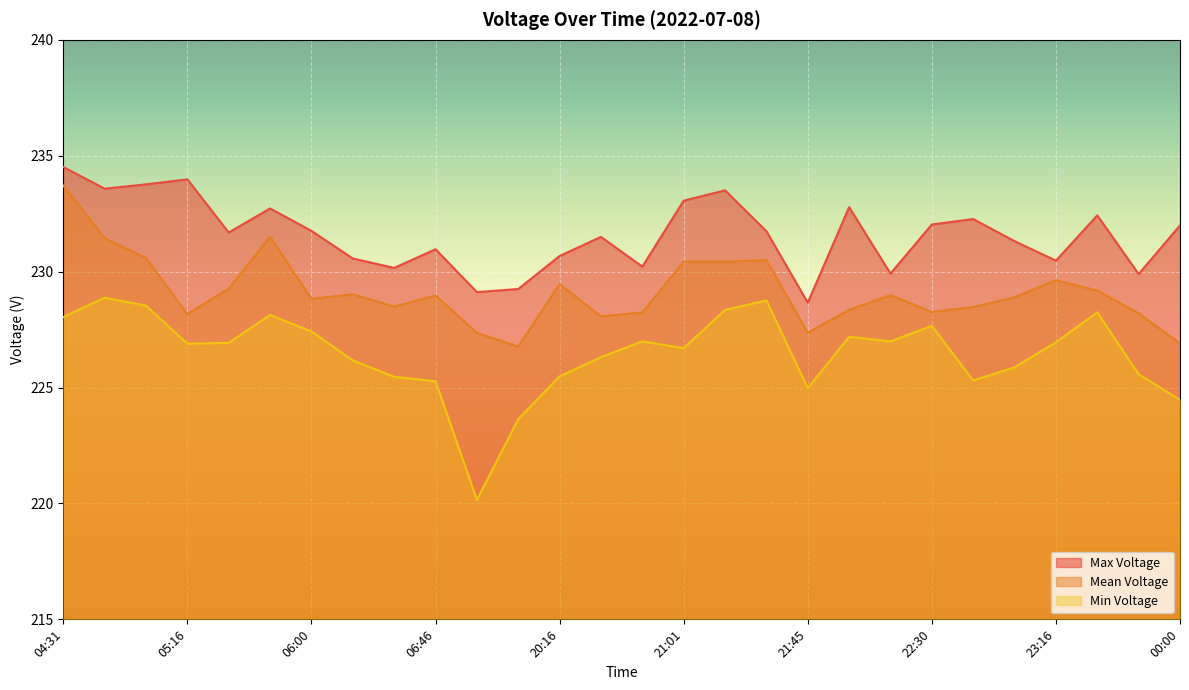

True or false: Min Voltage and Mean Voltage cross at least once.

False